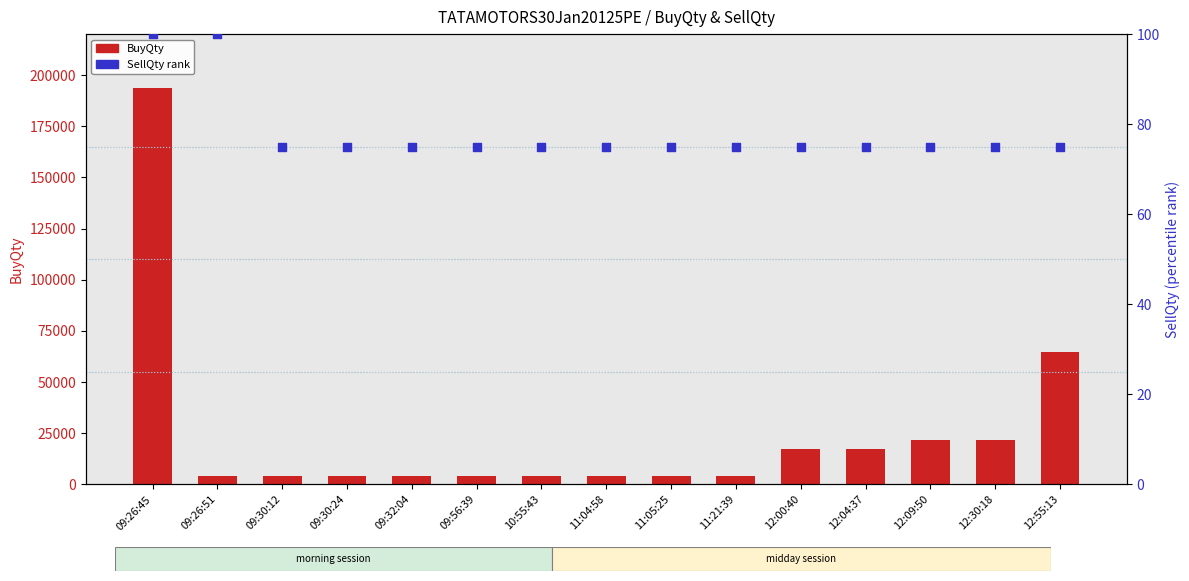

What is the total value across all series at 11:05:25?

4375